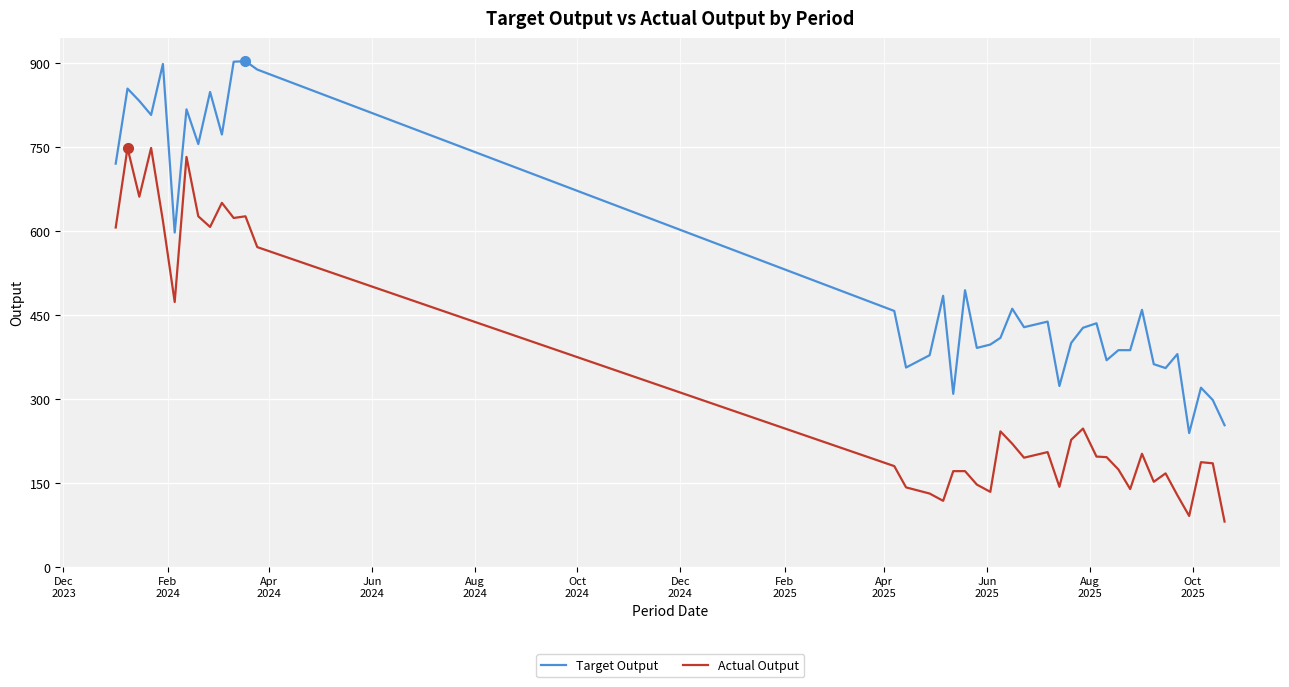

What is the highest value of the Target Output series?

903